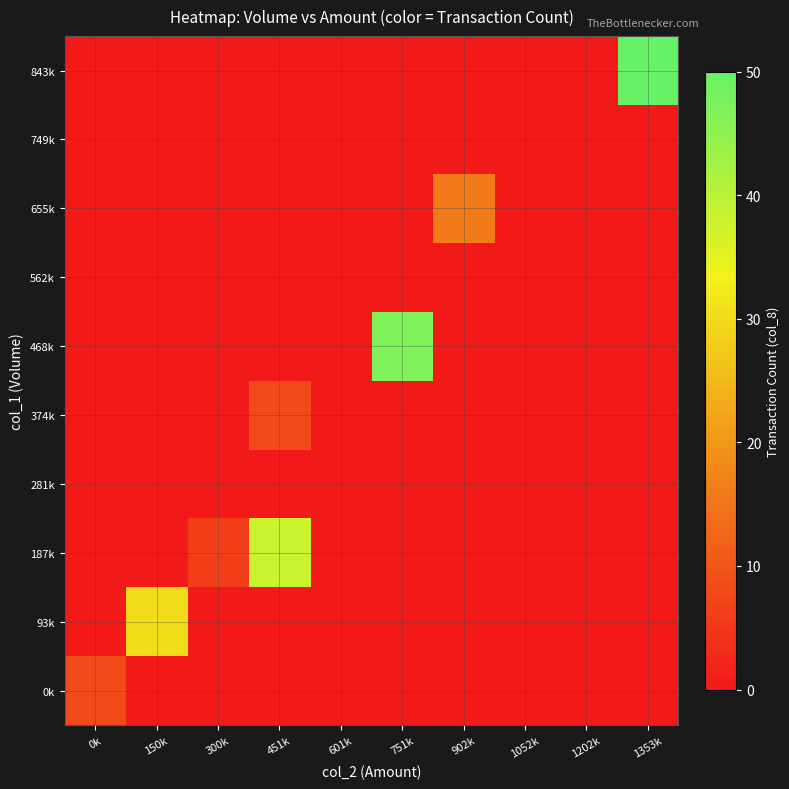

Reading left to right, extract all data points from this chart.

0k: 0k=8	150k=0	300k=0	451k=0	601k=0	751k=0	902k=0	1052k=0	1202k=0	1353k=0
93k: 0k=0	150k=30	300k=0	451k=0	601k=0	751k=0	902k=0	1052k=0	1202k=0	1353k=0
187k: 0k=0	150k=0	300k=6	451k=38	601k=0	751k=0	902k=0	1052k=0	1202k=0	1353k=0
281k: 0k=0	150k=0	300k=0	451k=0	601k=0	751k=0	902k=0	1052k=0	1202k=0	1353k=0
374k: 0k=0	150k=0	300k=0	451k=8	601k=0	751k=0	902k=0	1052k=0	1202k=0	1353k=0
468k: 0k=0	150k=0	300k=0	451k=0	601k=0	751k=47	902k=0	1052k=0	1202k=0	1353k=0
562k: 0k=0	150k=0	300k=0	451k=0	601k=0	751k=0	902k=0	1052k=0	1202k=0	1353k=0
655k: 0k=0	150k=0	300k=0	451k=0	601k=0	751k=0	902k=16	1052k=0	1202k=0	1353k=0
749k: 0k=0	150k=0	300k=0	451k=0	601k=0	751k=0	902k=0	1052k=0	1202k=0	1353k=0
843k: 0k=0	150k=0	300k=0	451k=0	601k=0	751k=0	902k=0	1052k=0	1202k=0	1353k=50